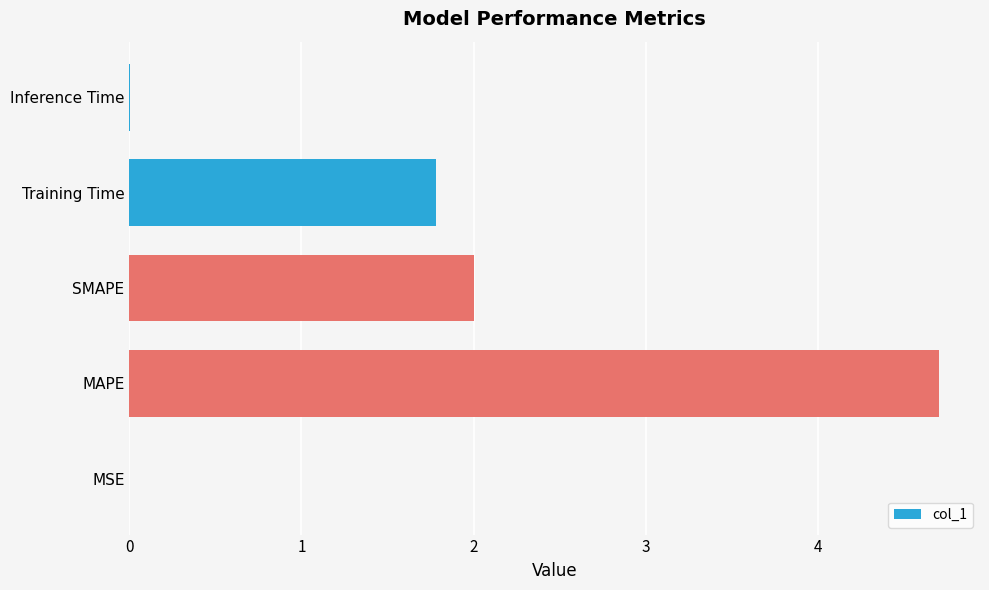

Is it true that the value at Training Time is 1.8?

True